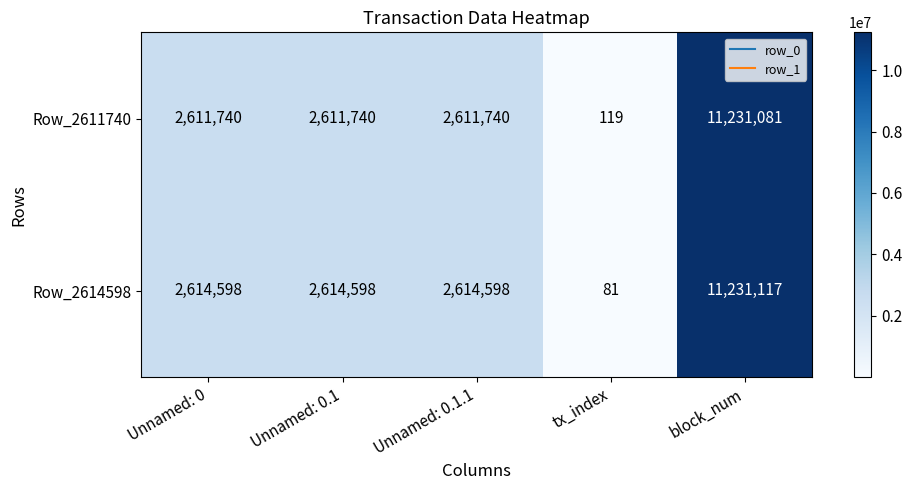

Is it true that Row_2614598 equals 14980288 at block_num?

False